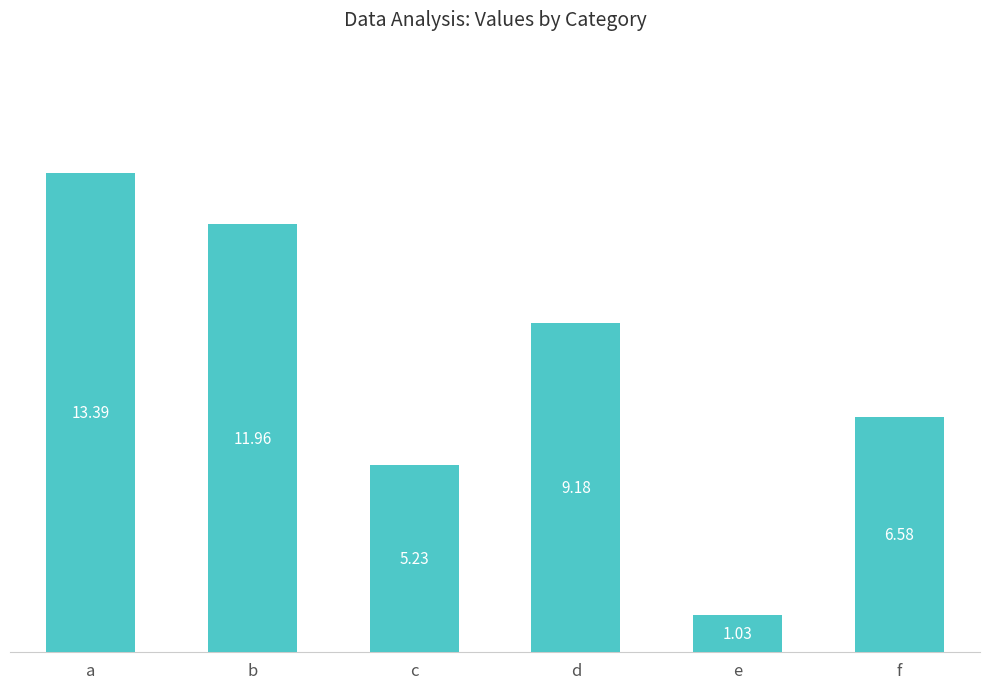

List the labels in order of value, largest first.

a, b, d, f, c, e